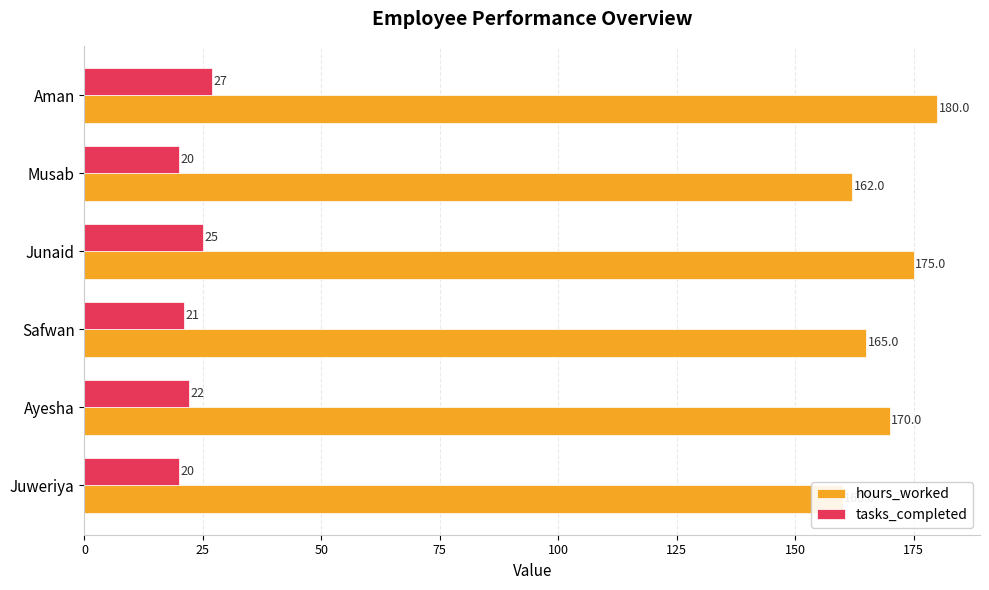

What is the value of the tasks_completed bar at the 2nd from the left?

22